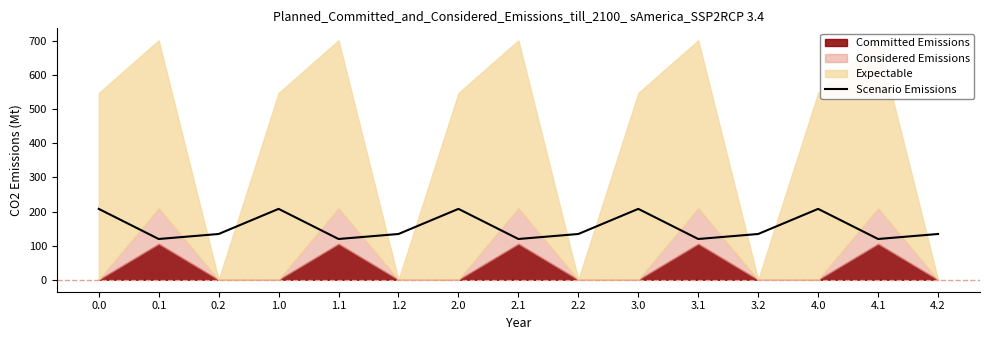

At which label is the value closest to 163?

0.2